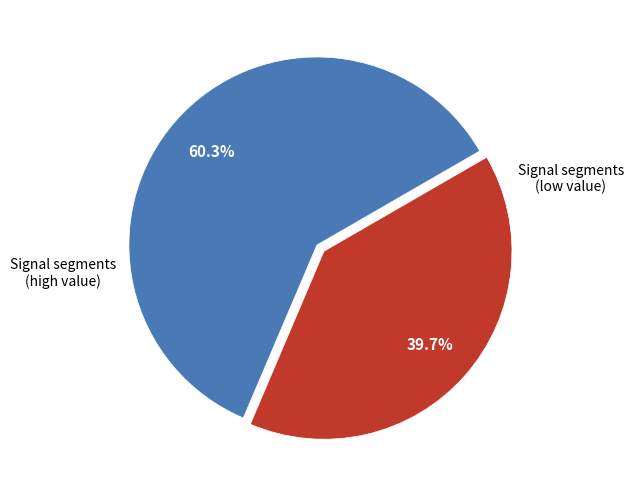

Does any single category account for the majority?

Yes